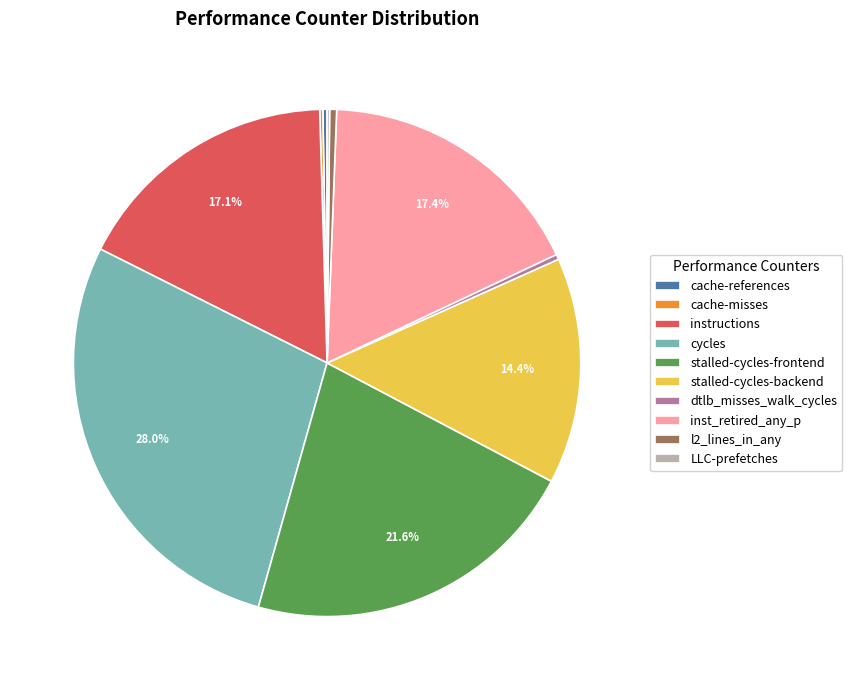

Do l2_lines_in_any and instructions together represent more than half of the pie?

No